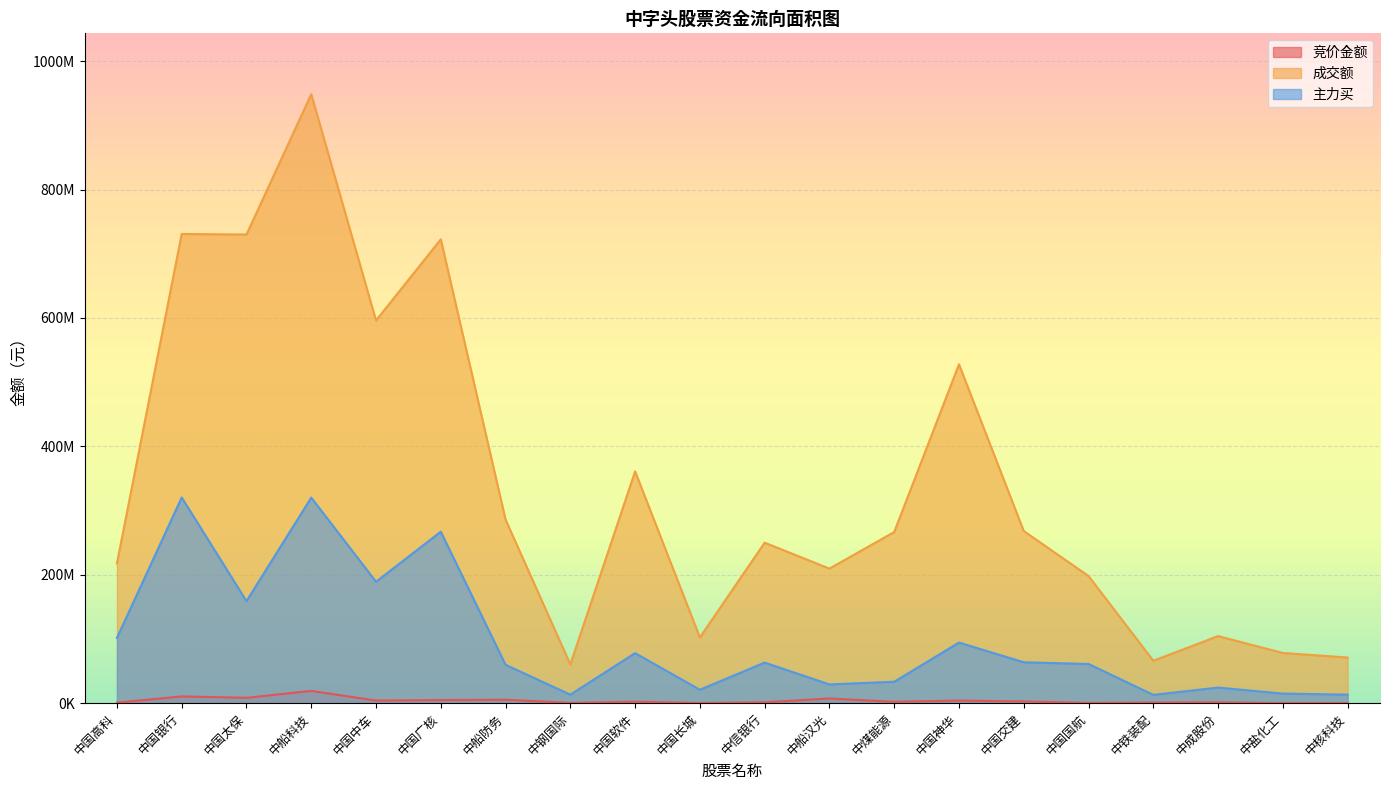

What is the average value of the 成交额 series?

339719959